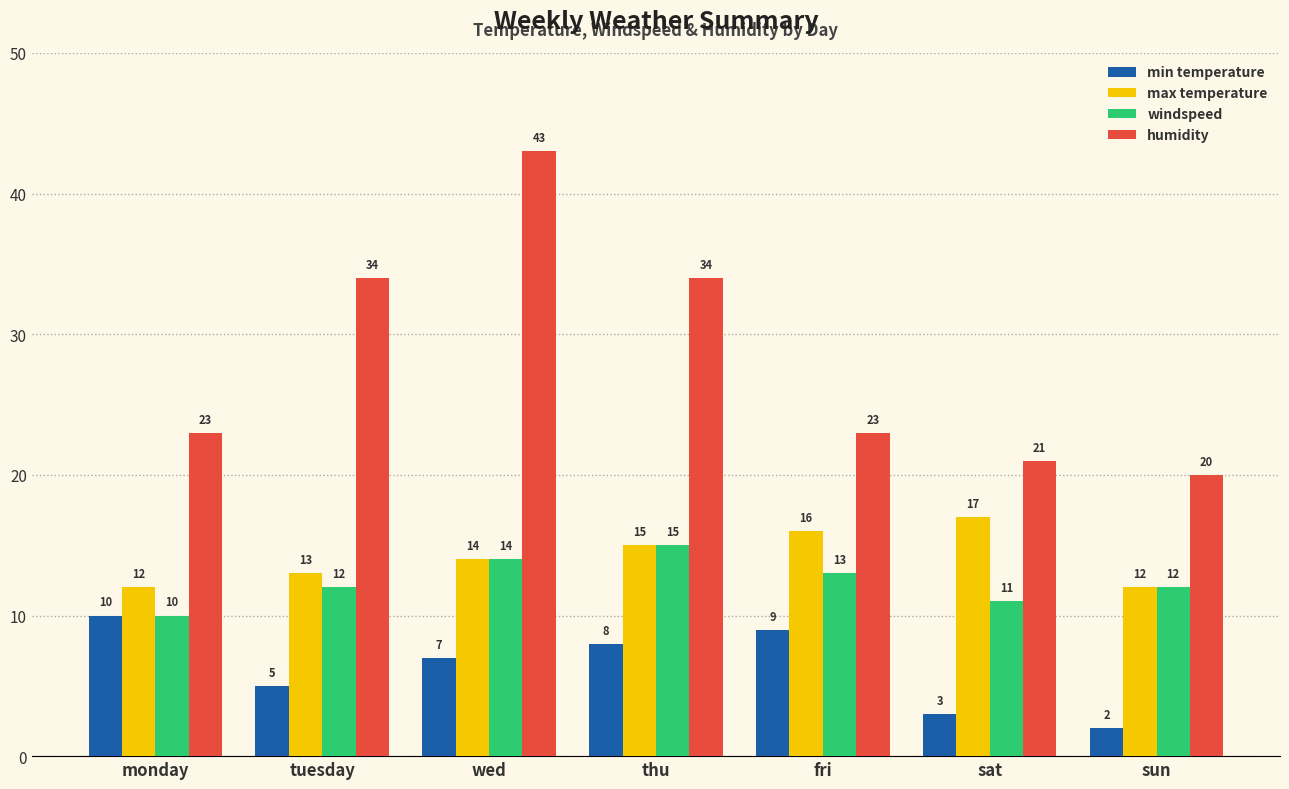

How many windspeed values are between 11 and 14?

5